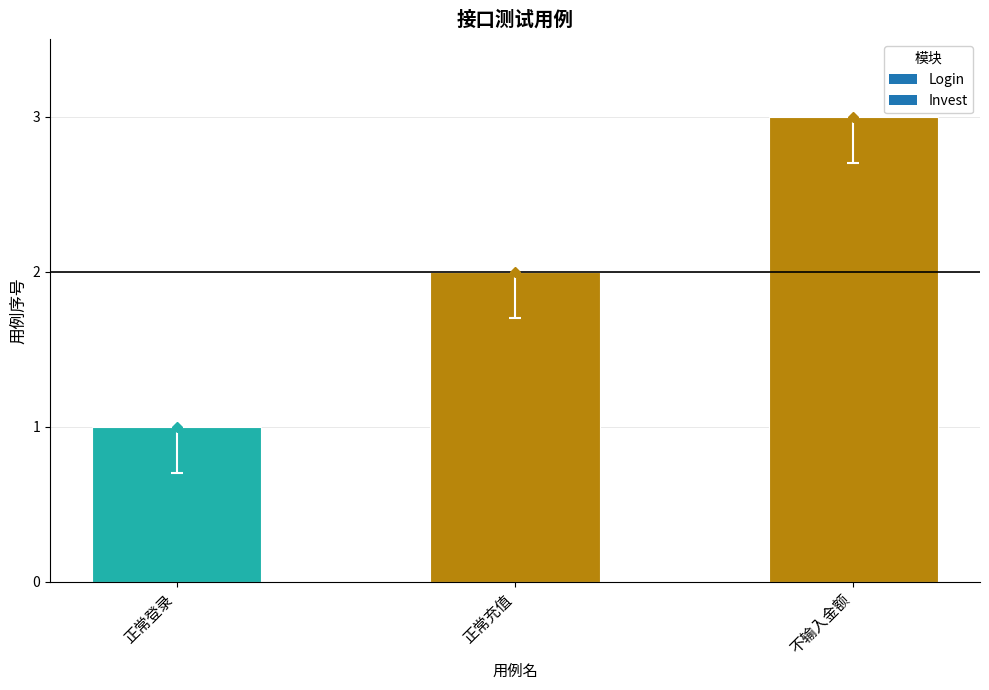

How many distinct data groups are displayed?

1